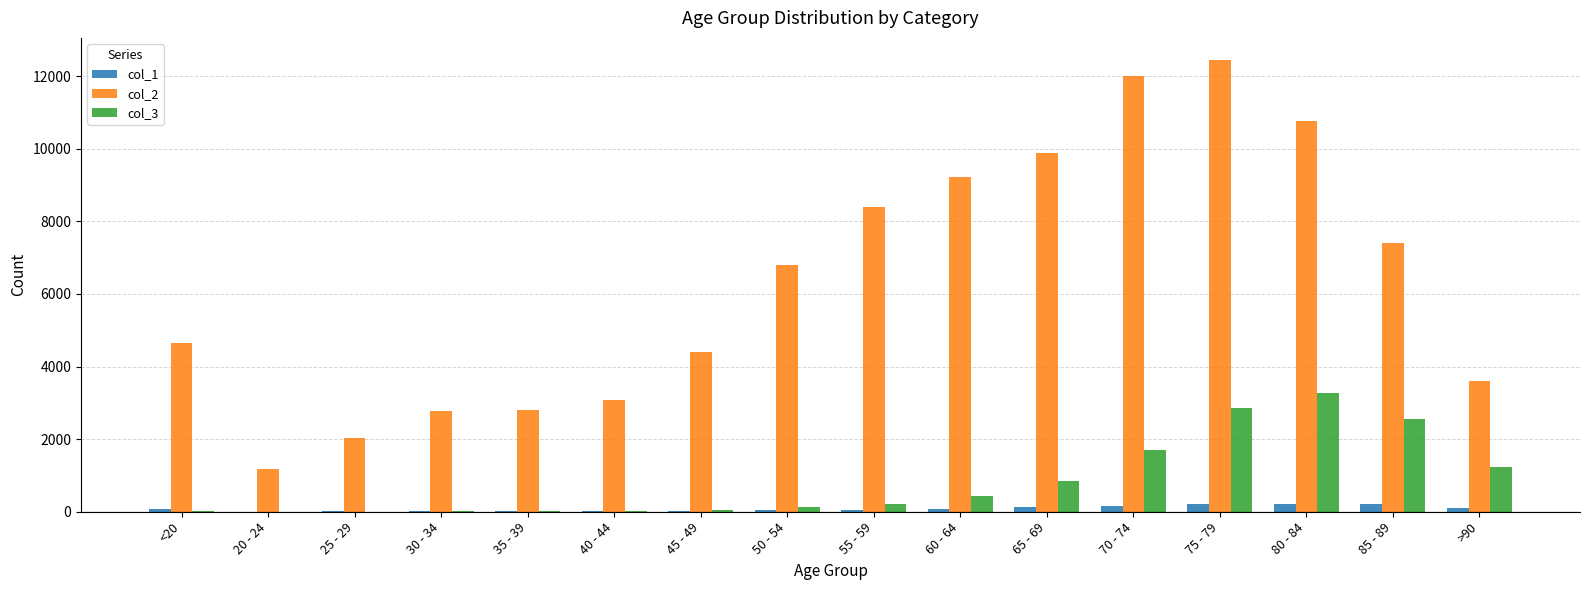

What is the sum of the col_3 values at 50 - 54 and 75 - 79?

2974